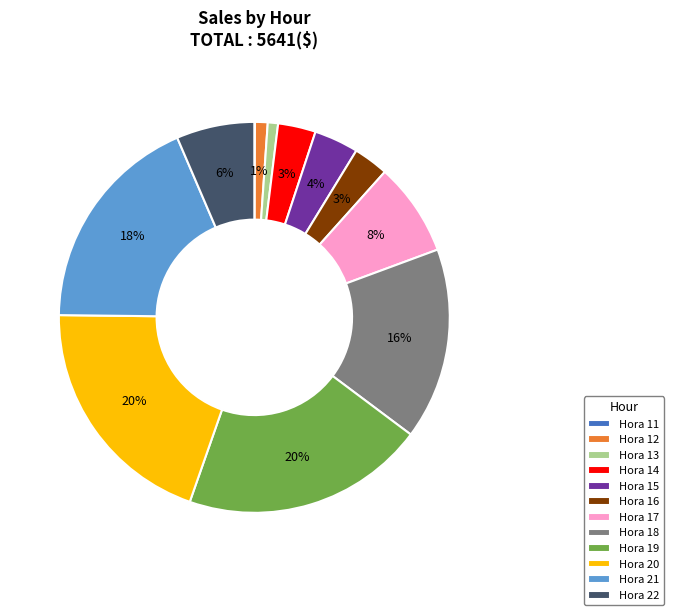

To the nearest percent, what percentage of the pie is Hora 12?

1%